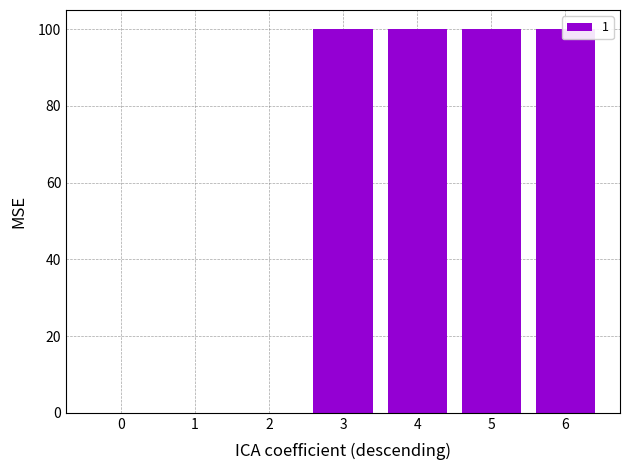

What value does the 1 series have at 3?

100